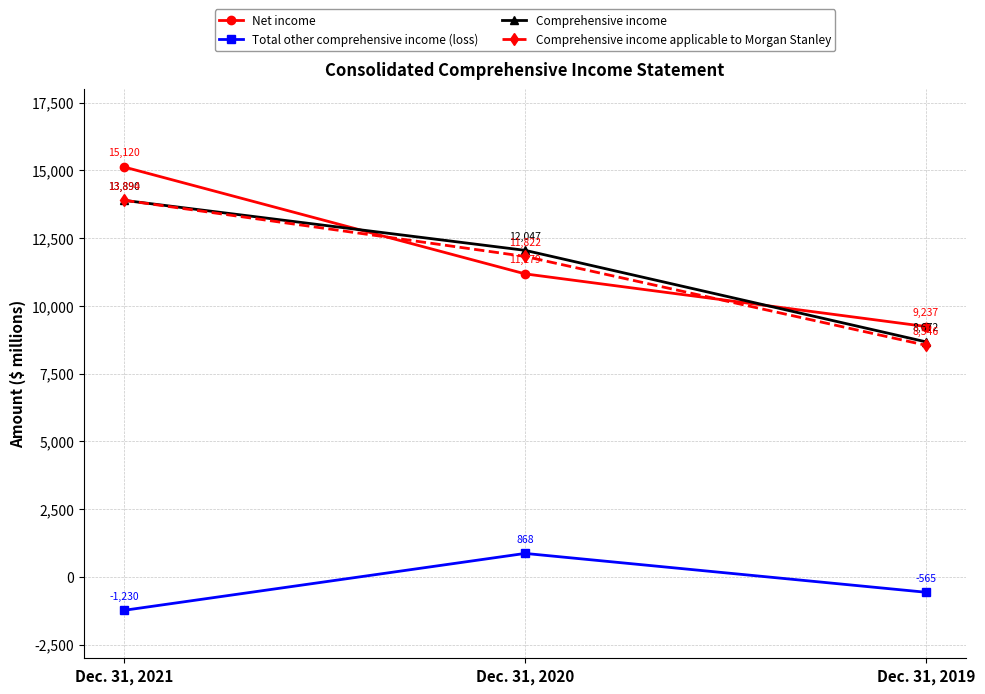

What is the difference between the maximum and minimum values in the Comprehensive income applicable to Morgan Stanley series?

5348